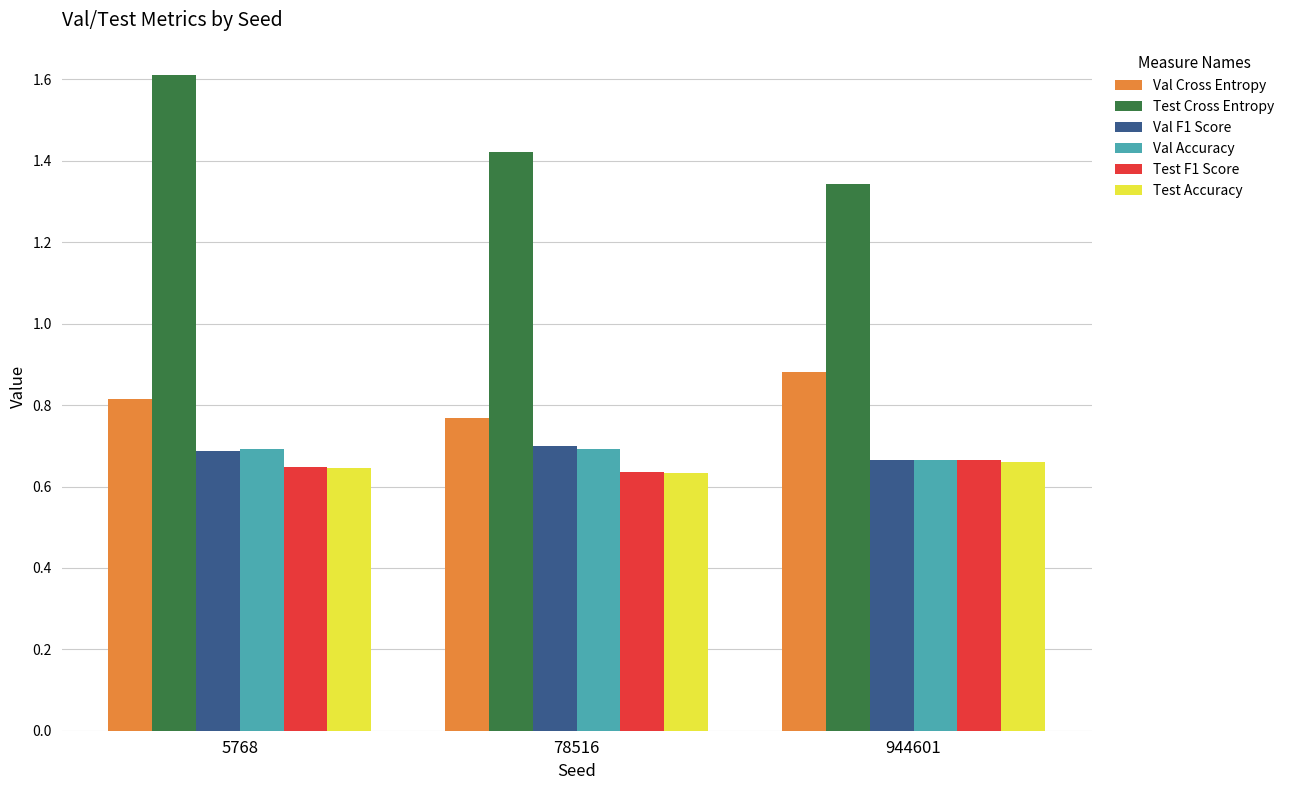

Which category has the lowest value in the Test Cross Entropy series?

944601